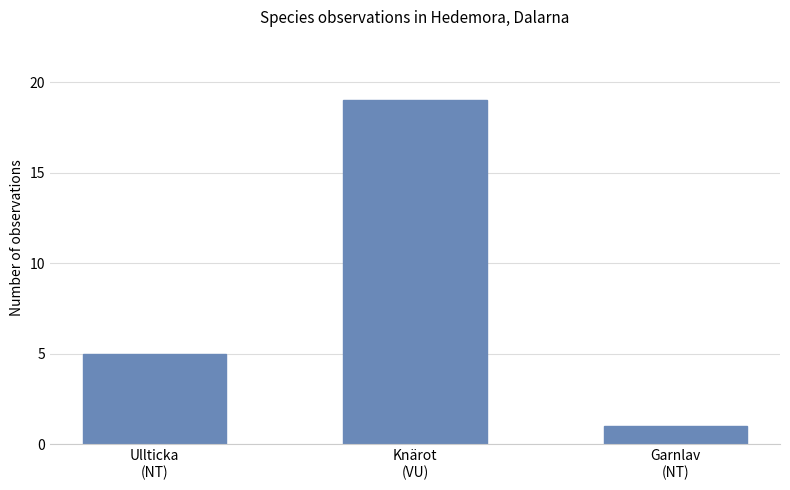

What is the label of the 3rd bar from the right?

Ullticka
(NT)